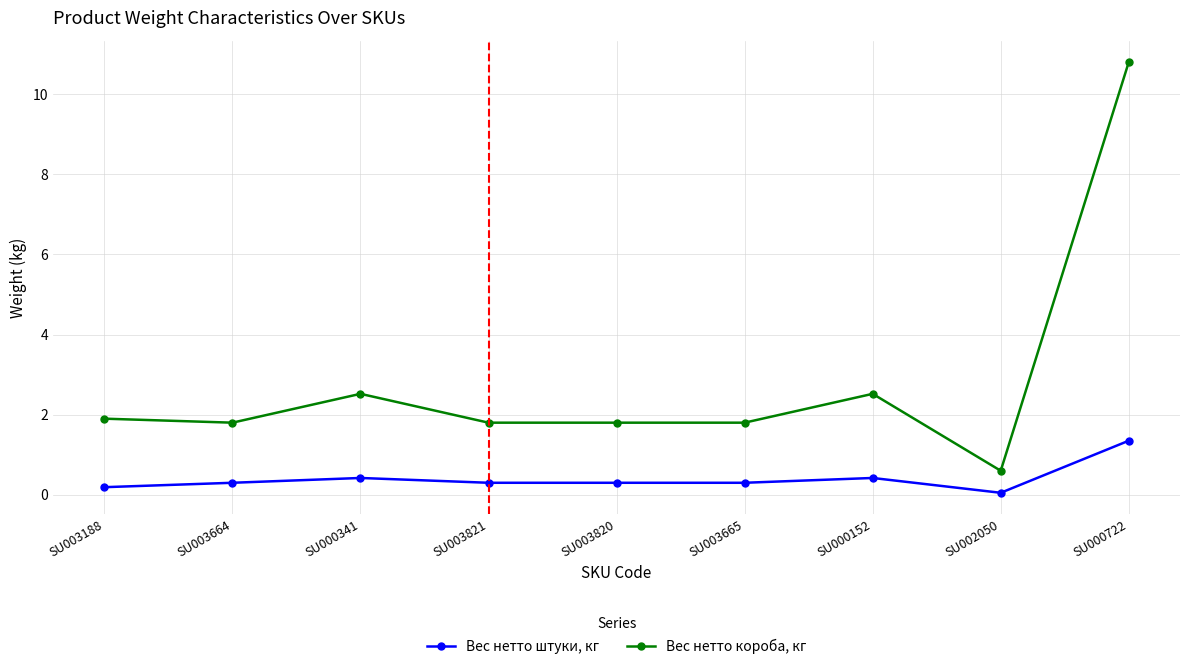

Which series has the largest total across all categories?

Вес нетто короба, кг